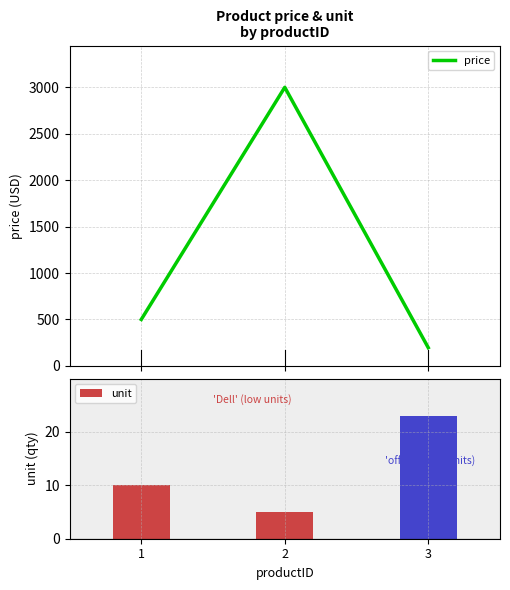

Reading right to left, extract all data points from this chart.

price: 196	3000	500
unit: 23	5	10